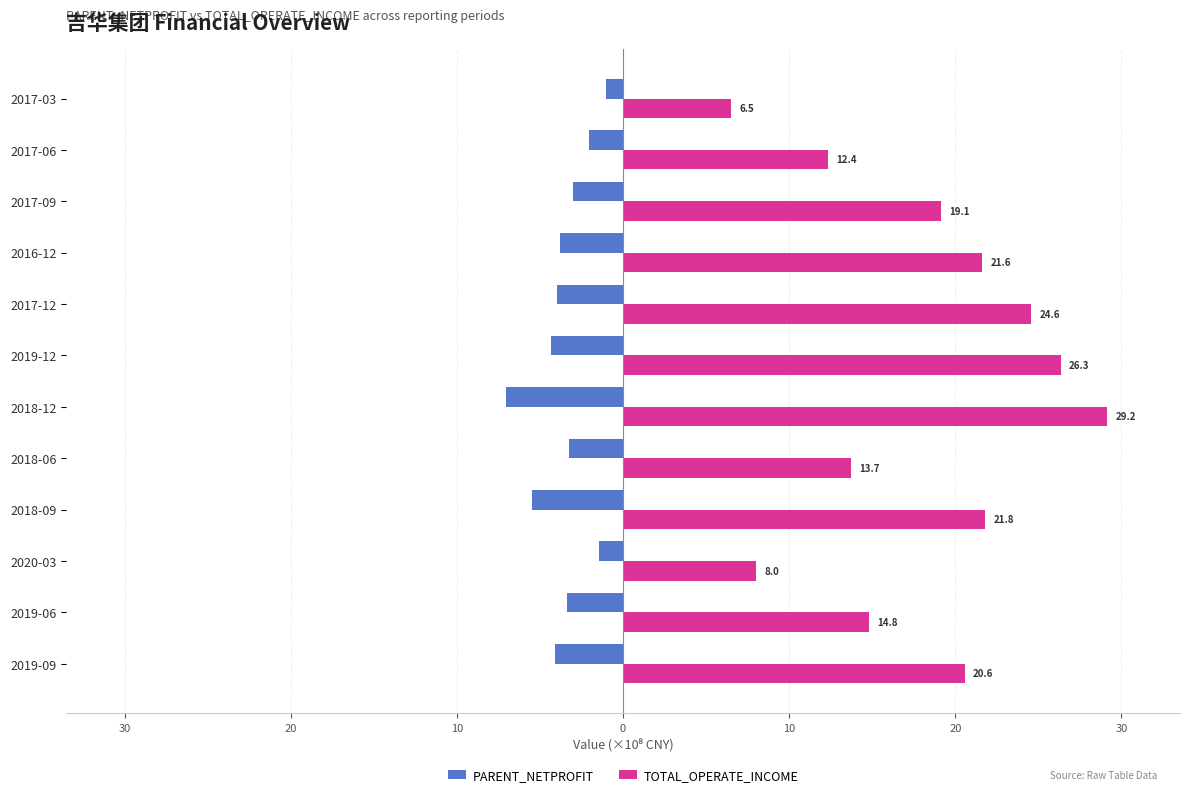

What are all the series names shown in the legend?

PARENT_NETPROFIT, TOTAL_OPERATE_INCOME